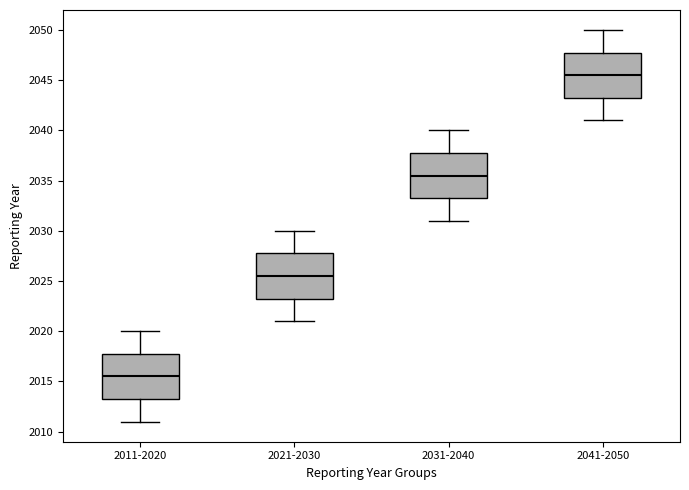

Where is the lower edge of the box for 2021-2030 on the y-axis? The values are not printed on the chart, so give them approximately, as read against the axis.

2023.5